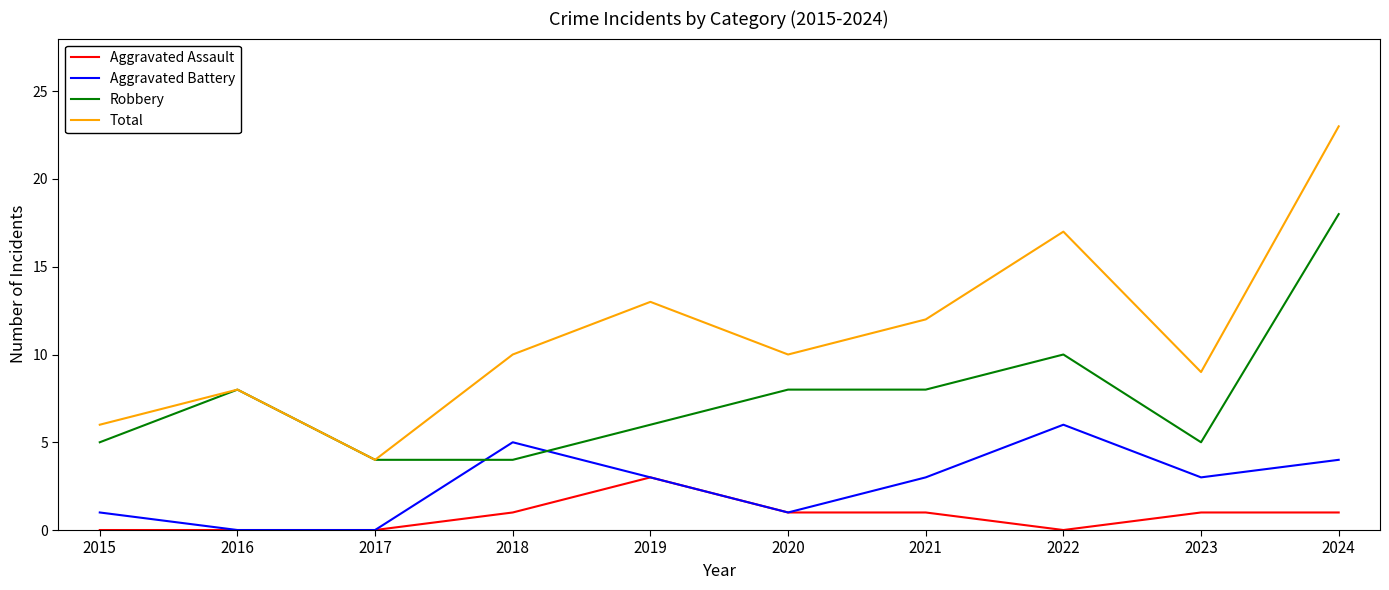

Rank the series at 2024 from lowest to highest value.

Aggravated Assault, Aggravated Battery, Robbery, Total